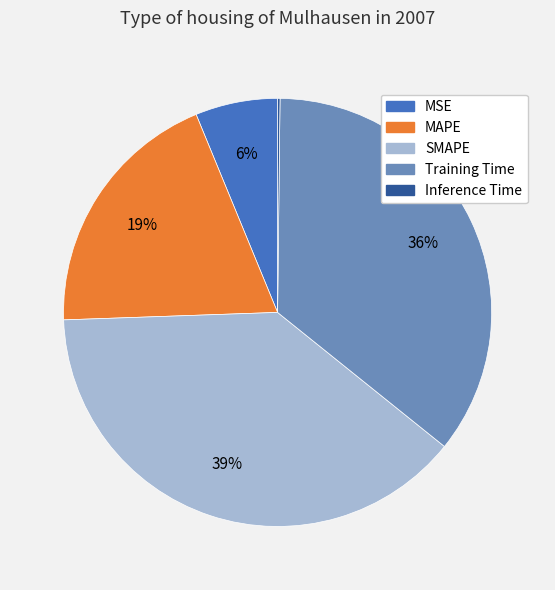

What percentage is the MAPE slice, to the nearest percent?

19%